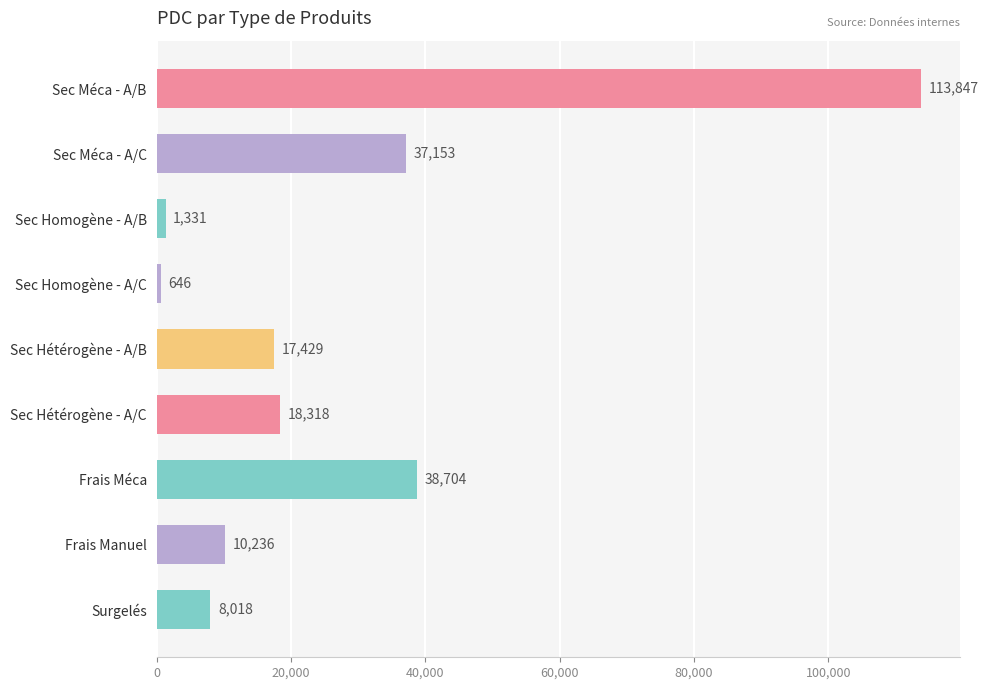

List the labels in order of value, largest first.

Sec Méca - A/B, Frais Méca, Sec Méca - A/C, Sec Hétérogène - A/C, Sec Hétérogène - A/B, Frais Manuel, Surgelés, Sec Homogène - A/B, Sec Homogène - A/C